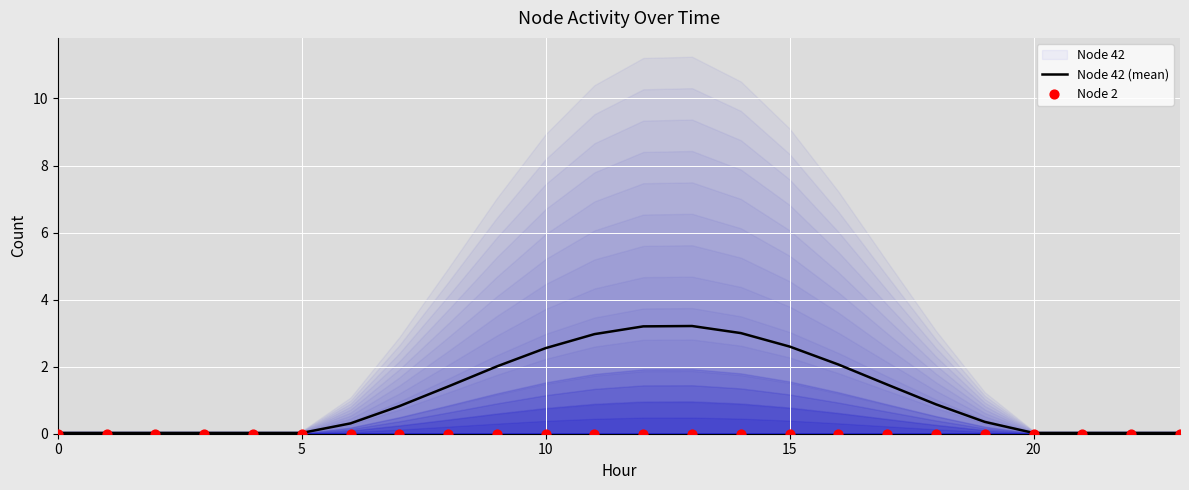

Is the value of Node 2 at 10 greater than the value of Node 42 (mean) at 10?

No